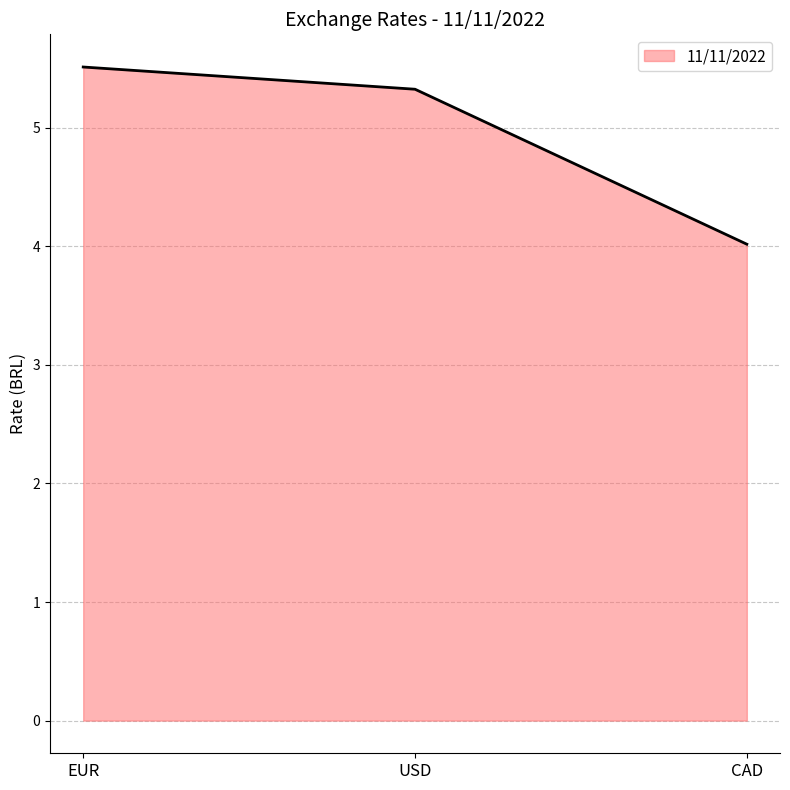

What is the ratio of the value at CAD to the value at EUR?

0.7